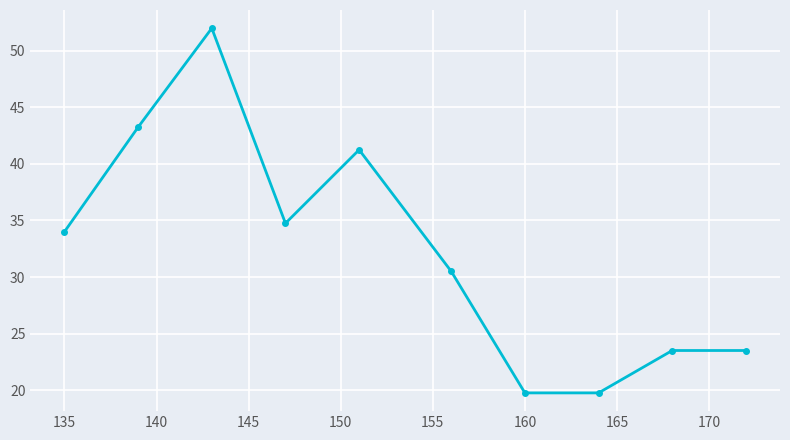

True or false: the data has more than 0 interior local peaks.

True